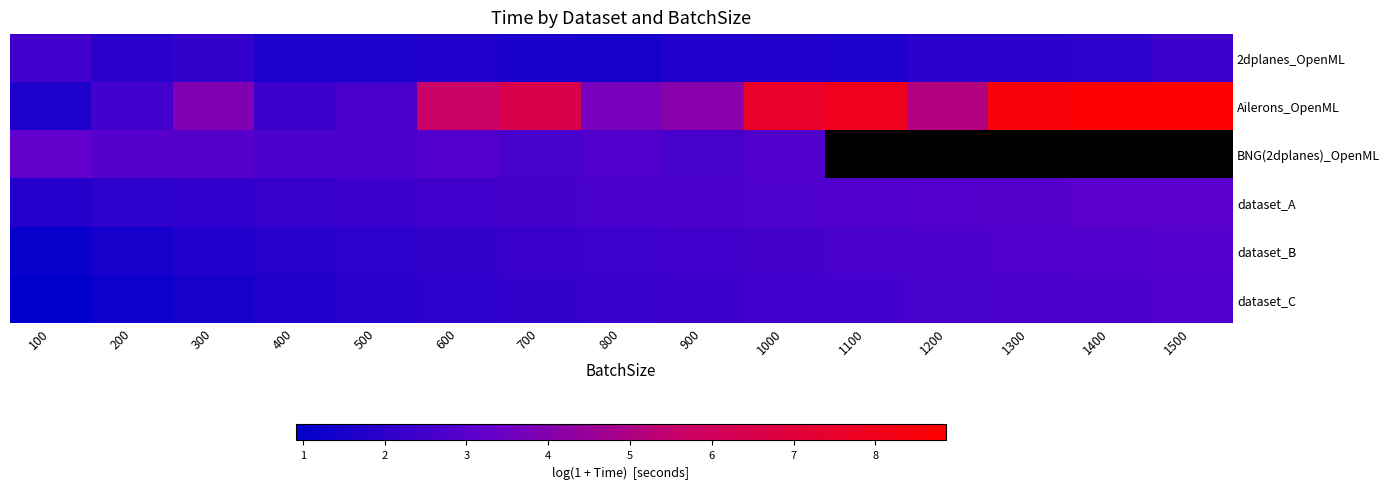

At which label does Ailerons_OpenML reach its minimum?

100